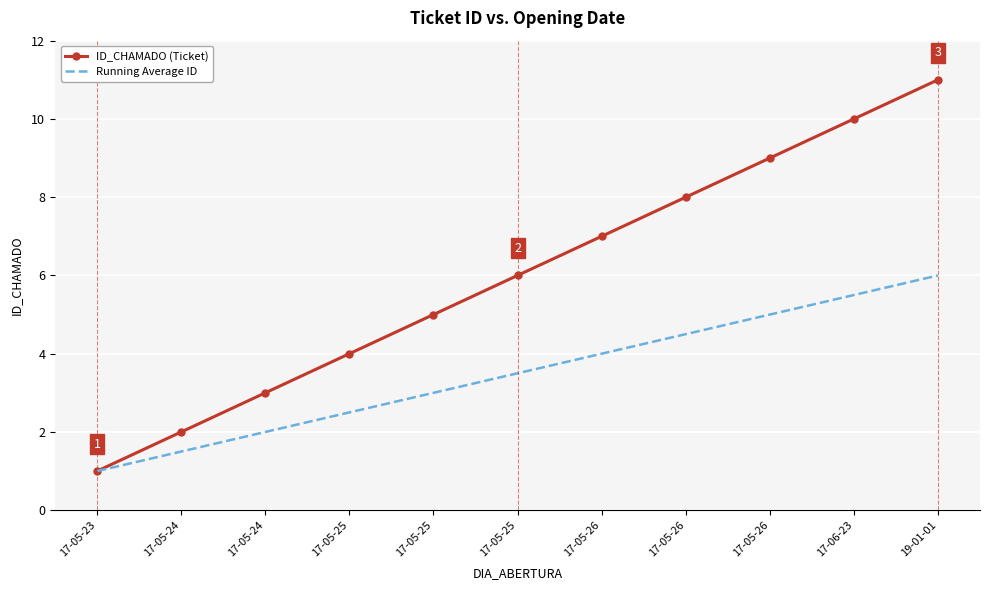

What are all the series names shown in the legend?

ID_CHAMADO (Ticket), Running Average ID